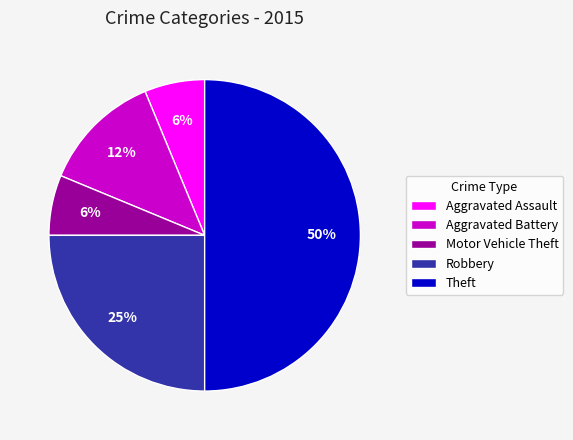

Do Aggravated Battery and Robbery together represent more than half of the pie?

No